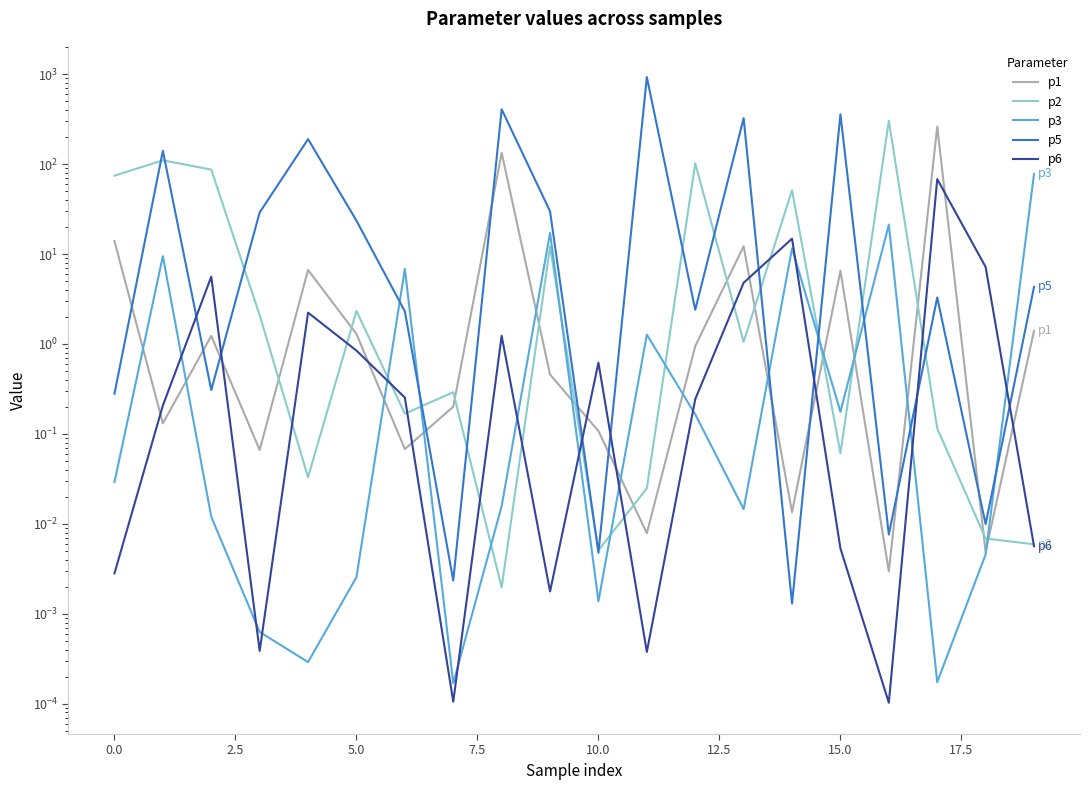

What is the highest value of the p2 series?

303.2